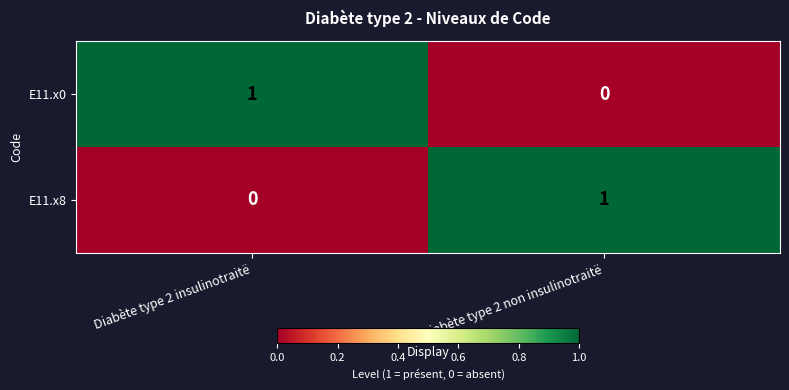

The value of E11.x8 at Diabète type 2 non insulinotraitë is 1. True or false?

True